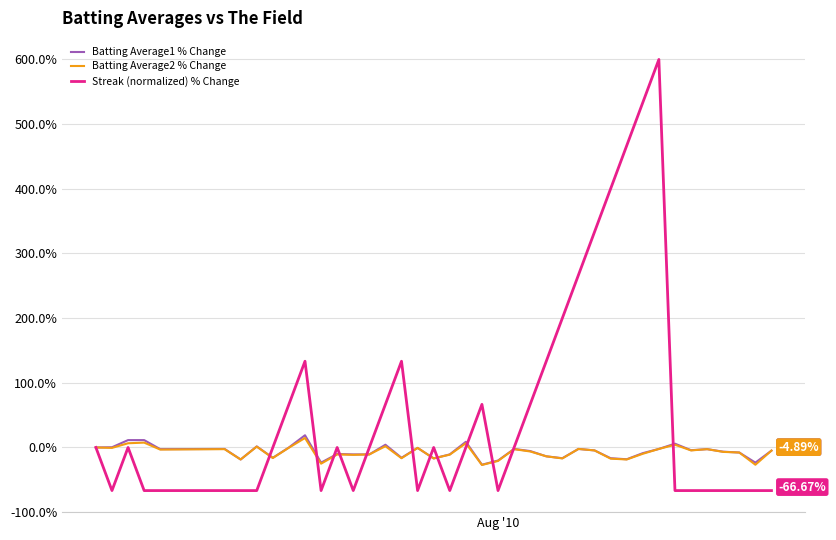

Which series has the largest total across all categories?

Streak (normalized) % Change